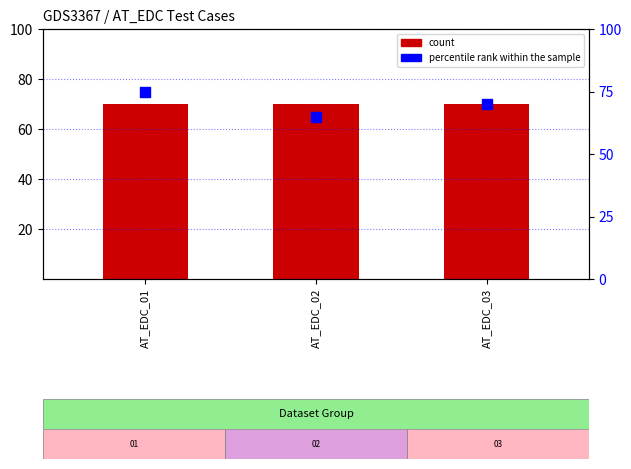

Which series contains the lowest Y value?

percentile rank within the sample